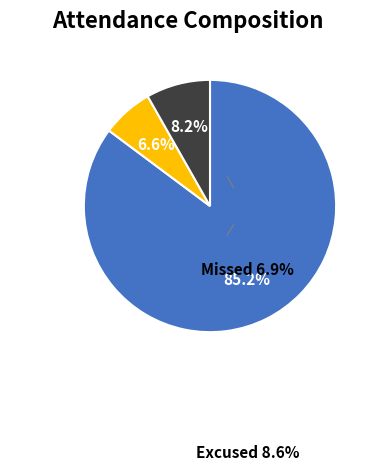

Which slice is the largest?

Total attendance